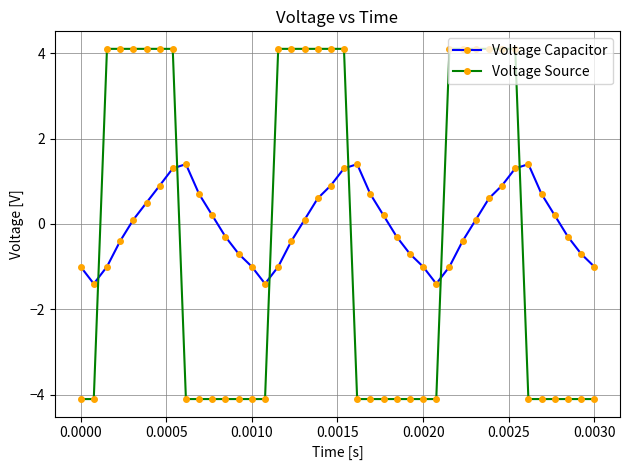

Which series ends up on top after the final intersection of Voltage Capacitor and Voltage Source?

Voltage Capacitor